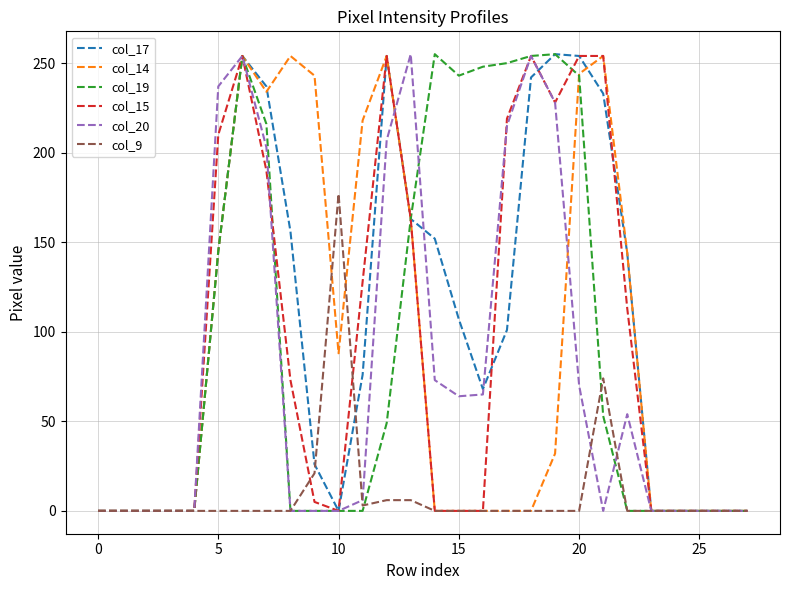

What is the greatest value displayed?

255